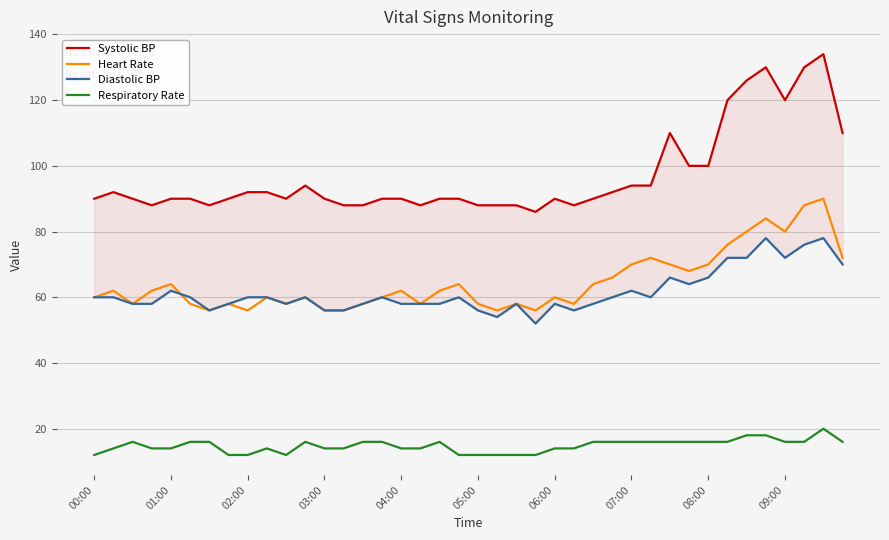

Count the number of data series in this chart.

4